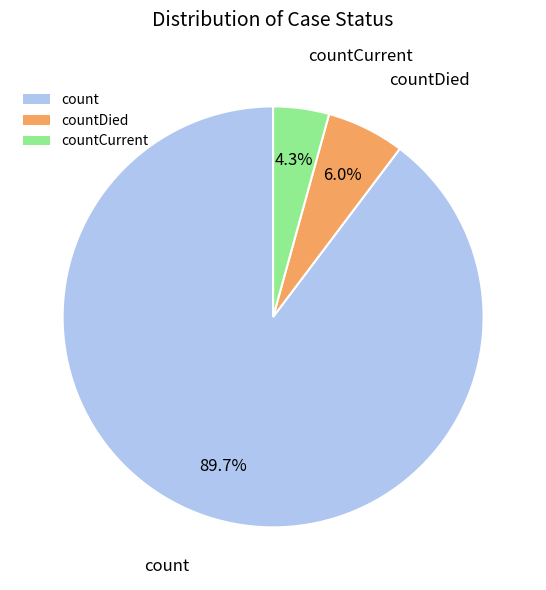

How many slices are in this pie chart?

3